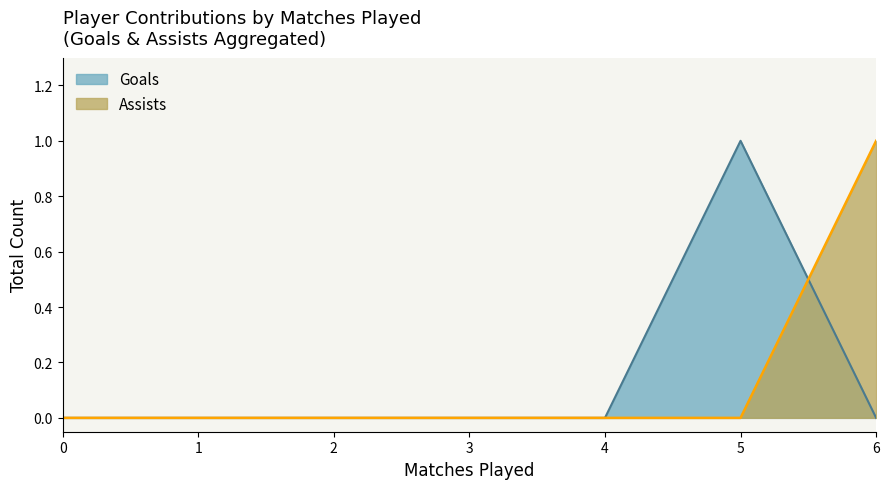

At which category is the sum across all series the highest?

5